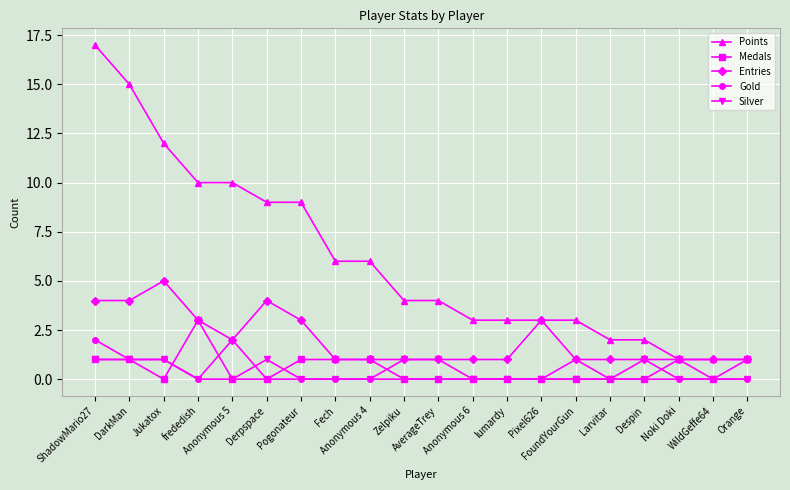

Which series has the largest total across all categories?

Points